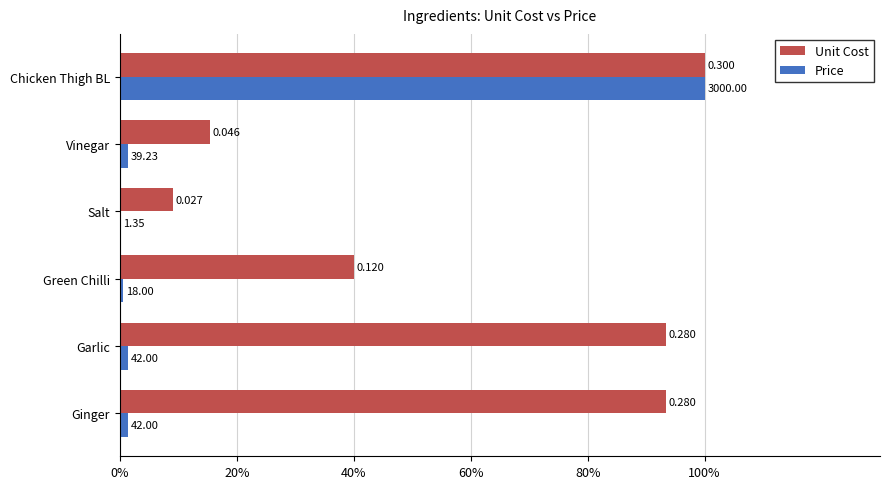

What are all the series names shown in the legend?

Unit Cost, Price